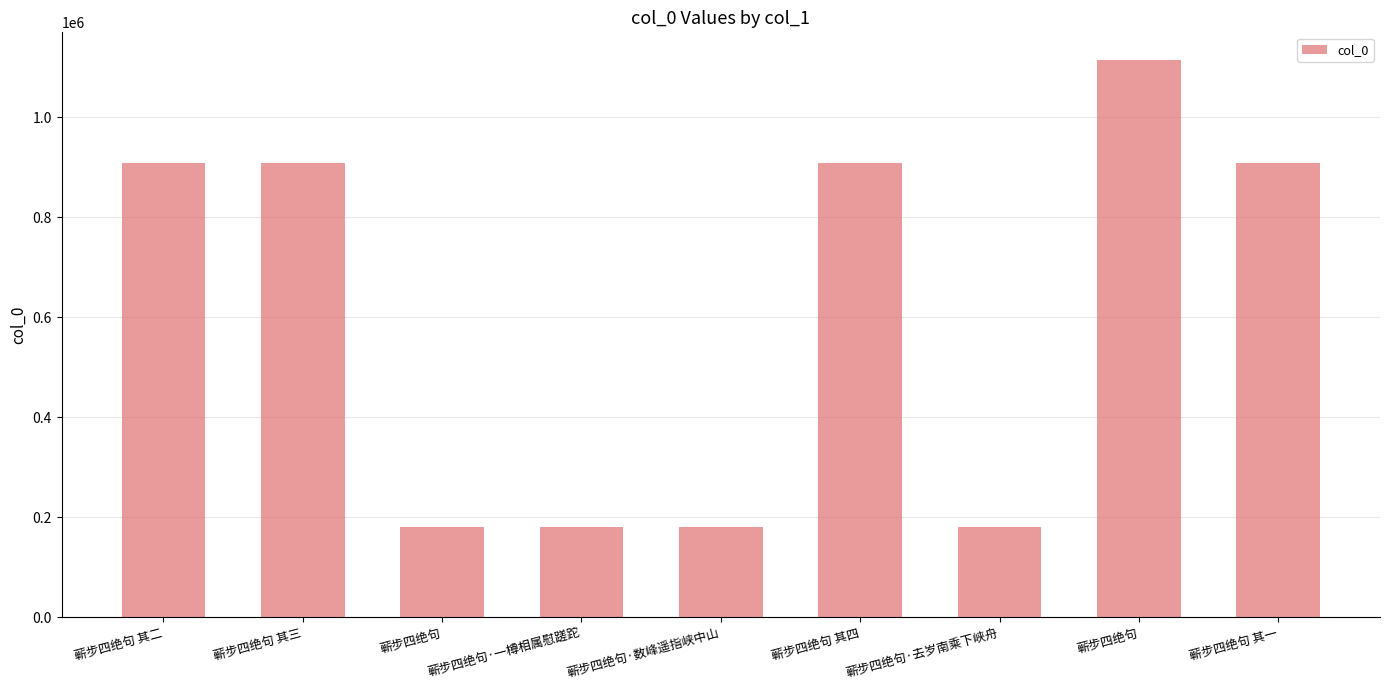

What is the difference between the values at 蕲步四绝句·去岁南乘下峡舟 and 蕲步四绝句·数峰遥指峡中山?

1